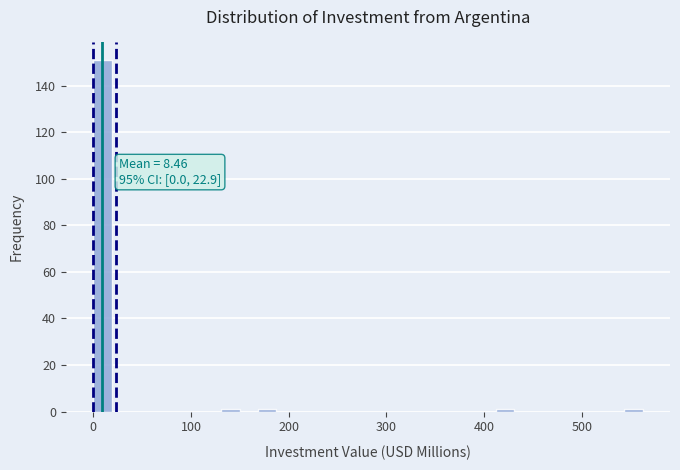

Read against the x-axis, roughly where is the centre of the tallest bar?

10